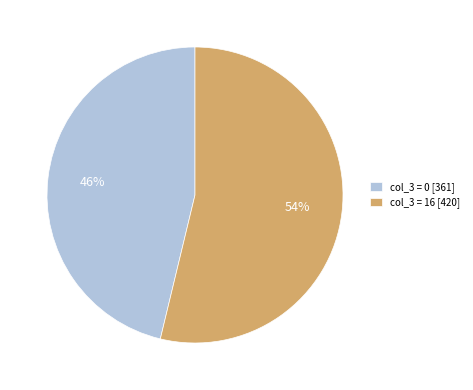

Which slice is the largest?

col_3 = 16 [420]